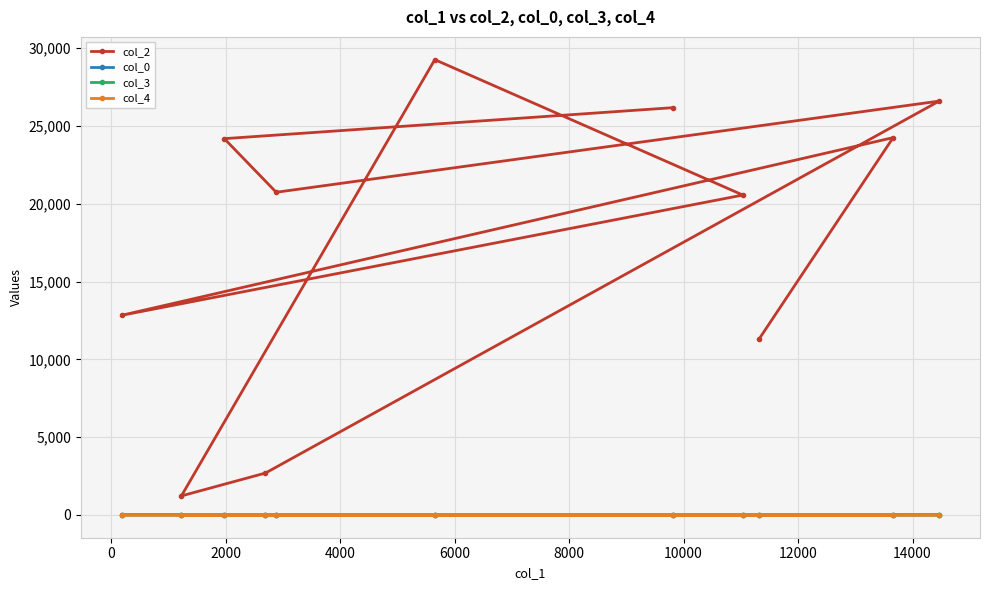

What is the difference between the maximum and second lowest values in the col_3 series?

10.0